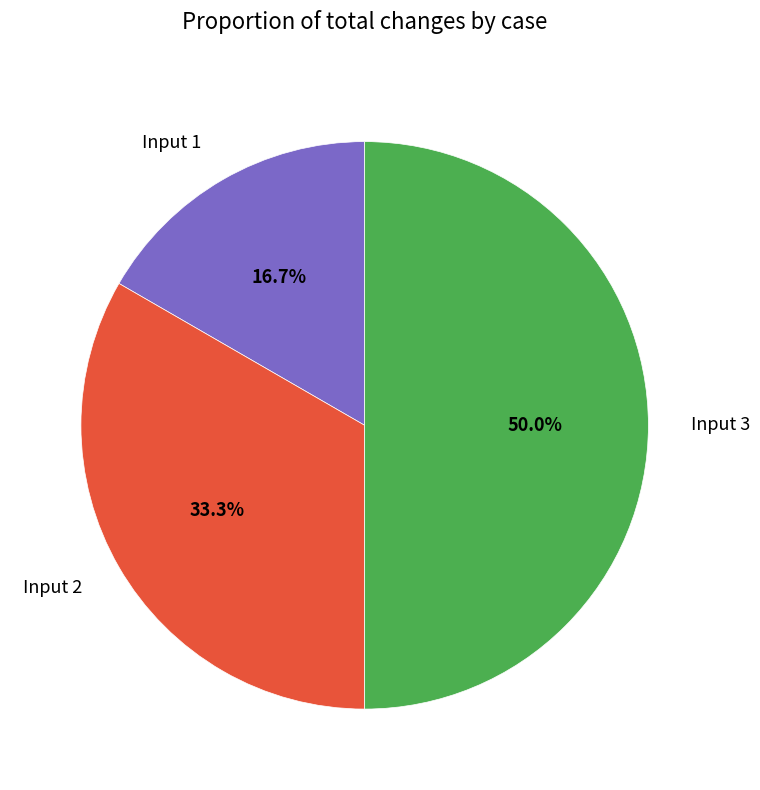

To the nearest percent, what is the combined percentage of Input 3 and Input 2?

83%